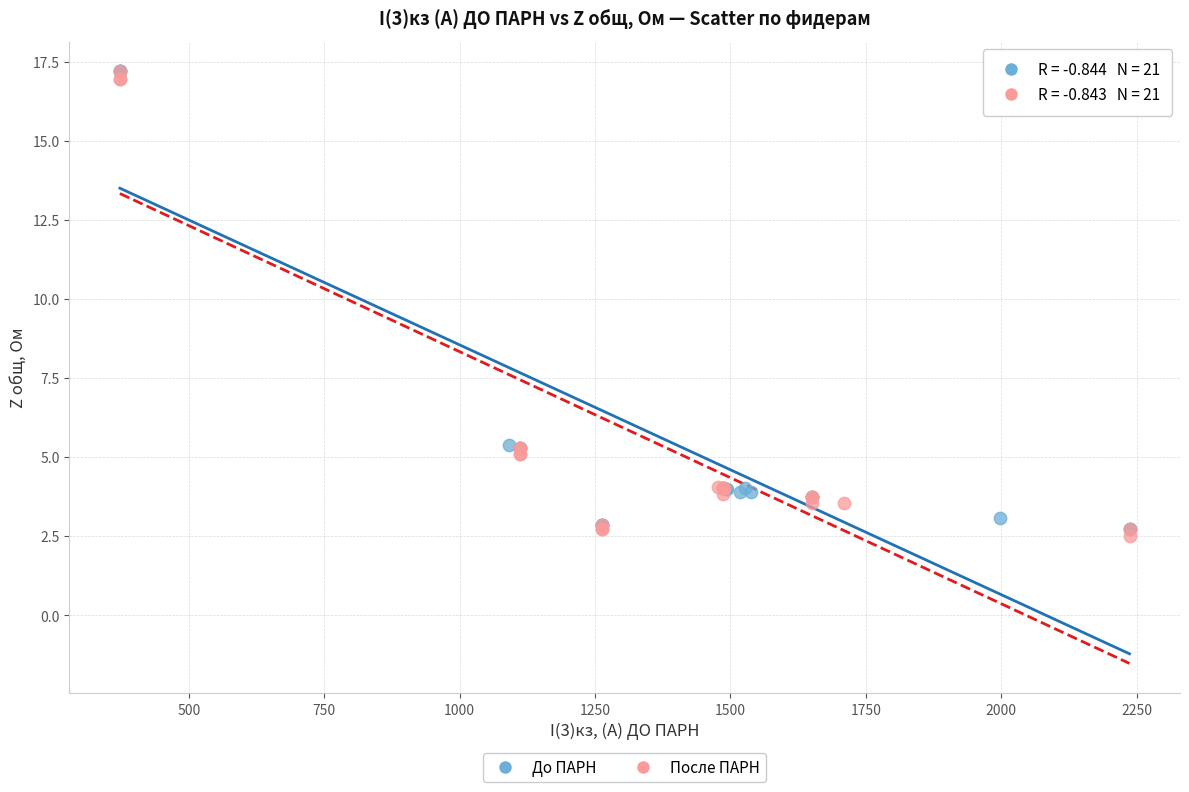

What are all the series names shown in the legend?

До ПАРН, После ПАРН